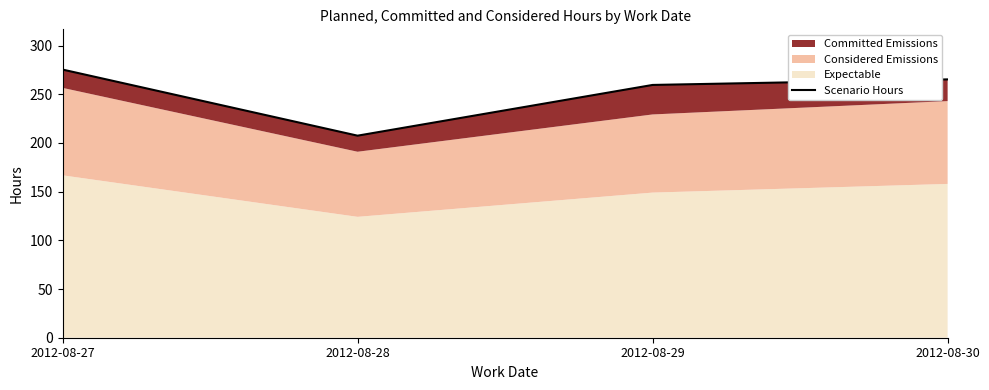

Rank the categories by value from highest to lowest.

2012-08-27, 2012-08-30, 2012-08-29, 2012-08-28